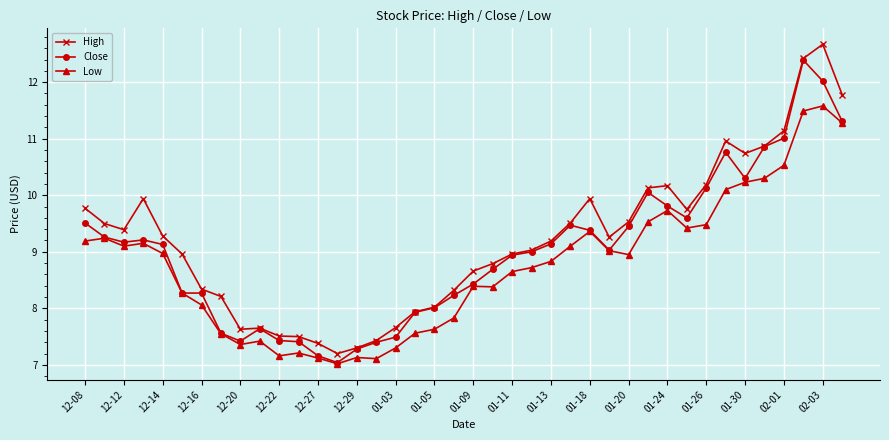

What is the value of the Low point at the 40th from the left?

11.3